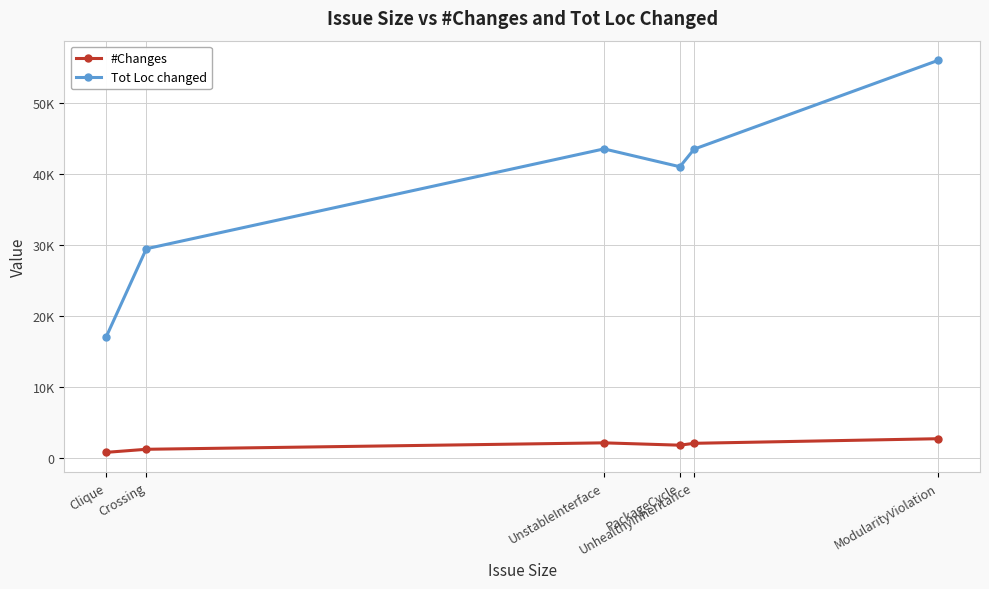

Which has a higher value, UnhealthyInheritance or Clique?

UnhealthyInheritance